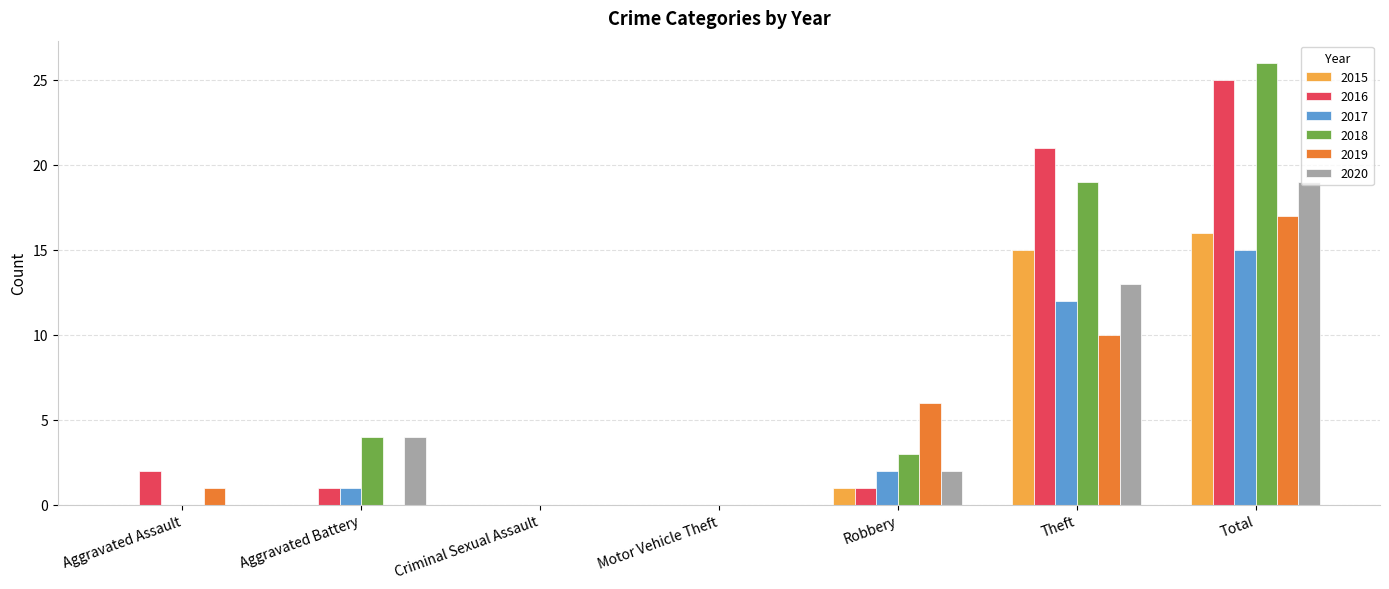

At which category is the sum across all series the highest?

Total